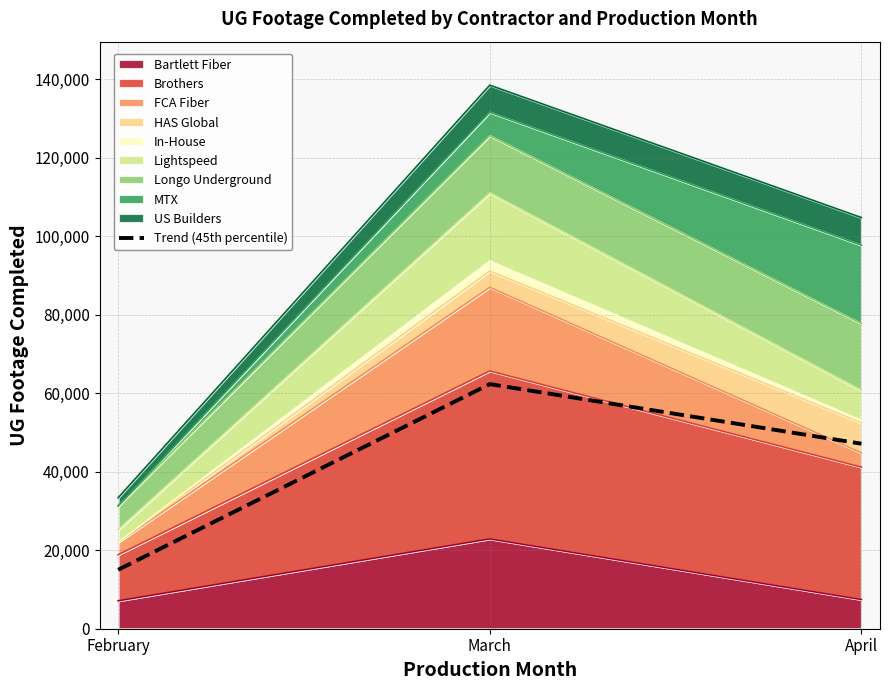

Does the chart have visible grid lines?

Yes